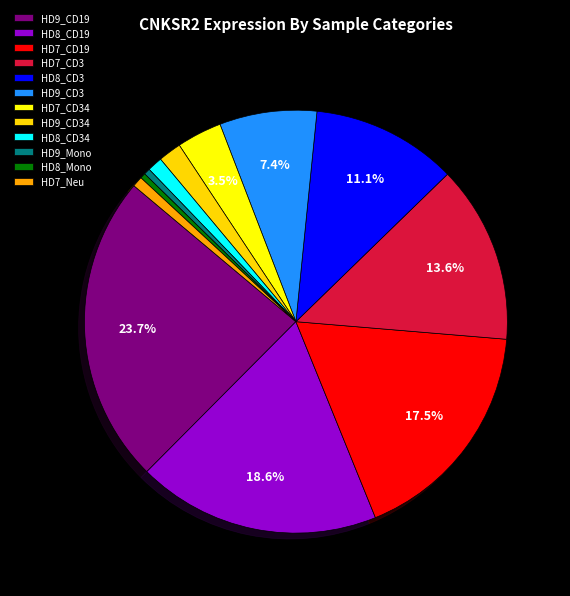

How many slices are in this pie chart?

12